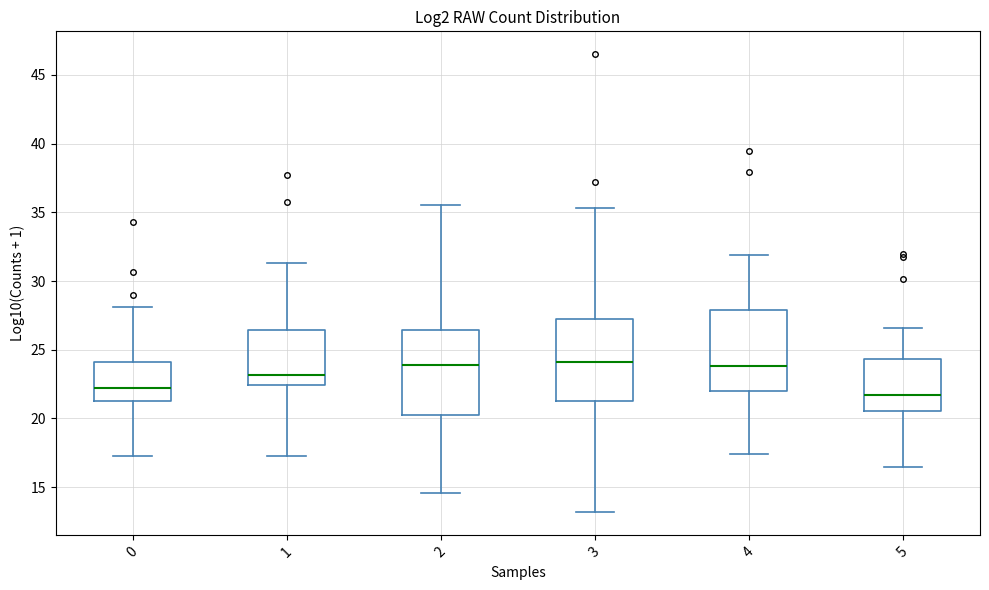

Where does the upper whisker of the box at x = 1 end on the y-axis? The values are not printed on the chart, so give them approximately, as read against the axis.

31.5